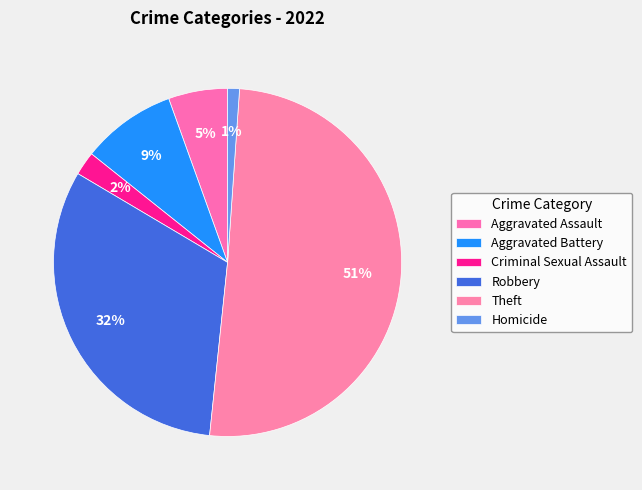

How many segments does this pie chart have?

6